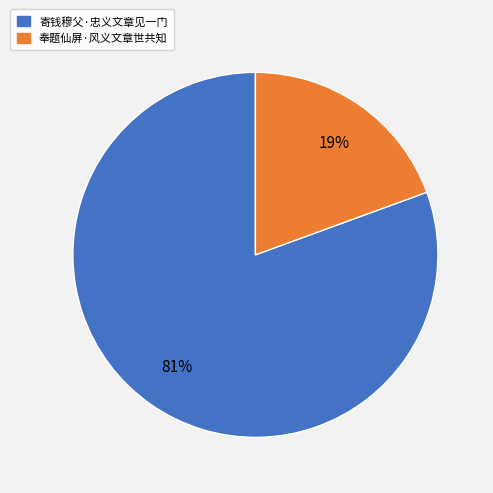

Rank the categories by value from lowest to highest.

奉题仙屏·风义文章世共知, 寄钱穆父·忠义文章见一门